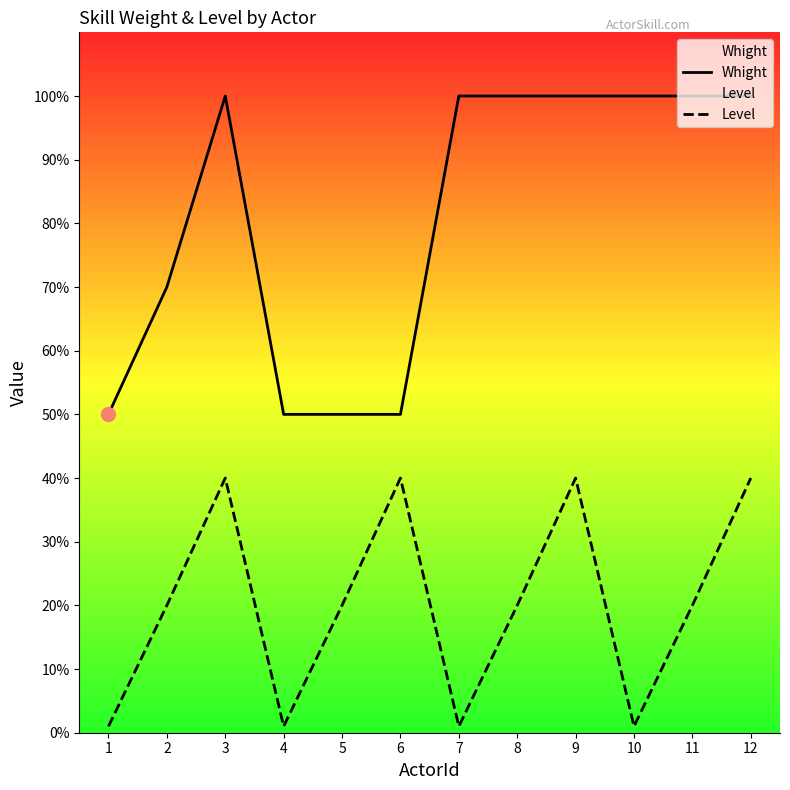

List the labels in order of Whight value, smallest first.

1, 4, 5, 6, 2, 3, 7, 8, 9, 10, 11, 12